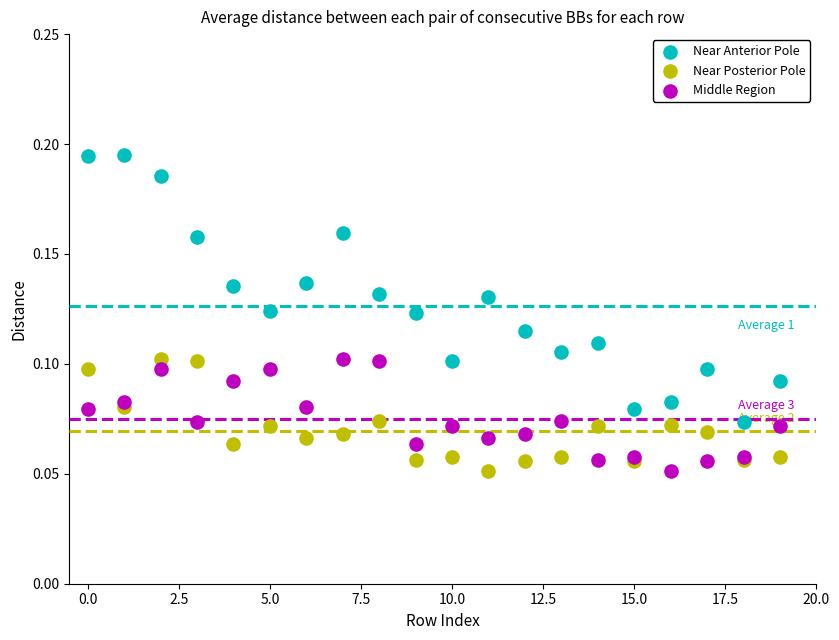

Which series contains the highest Y value?

Near Anterior Pole